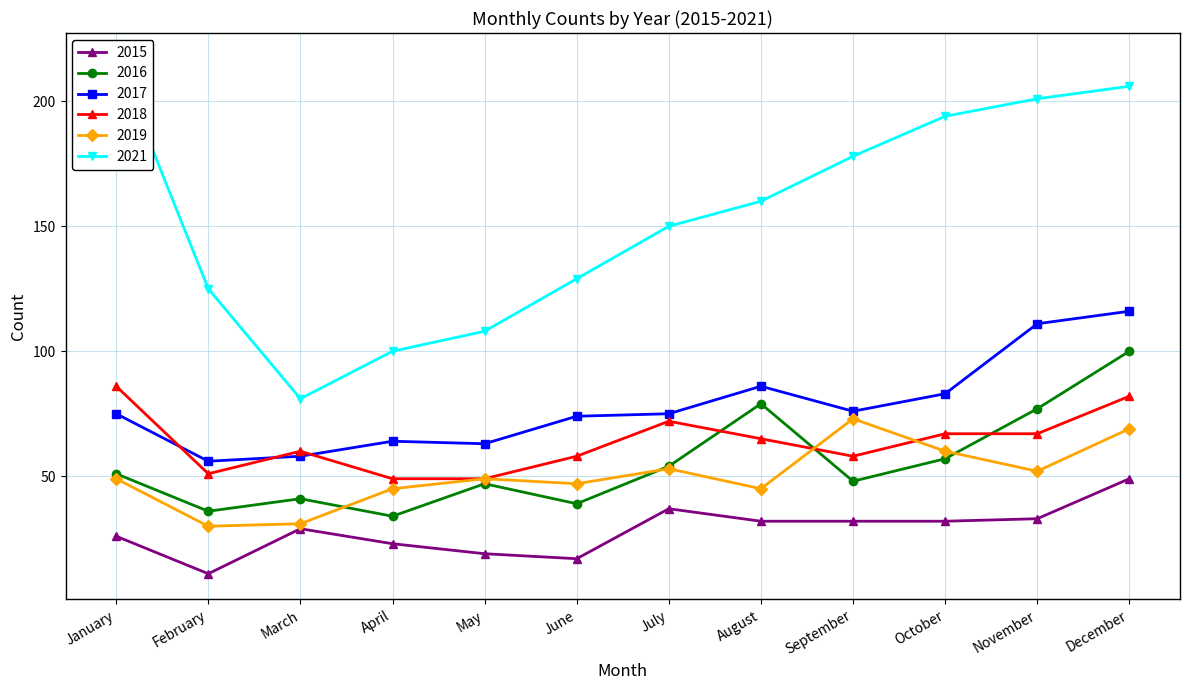

True or false: 2021 and 2015 intersect in this chart.

False